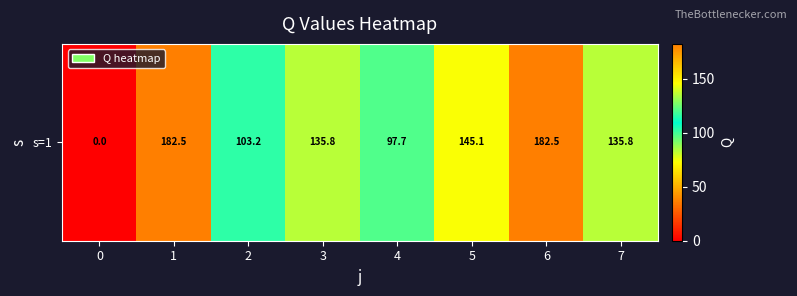

The value at 1 is 315.4. True or false?

False